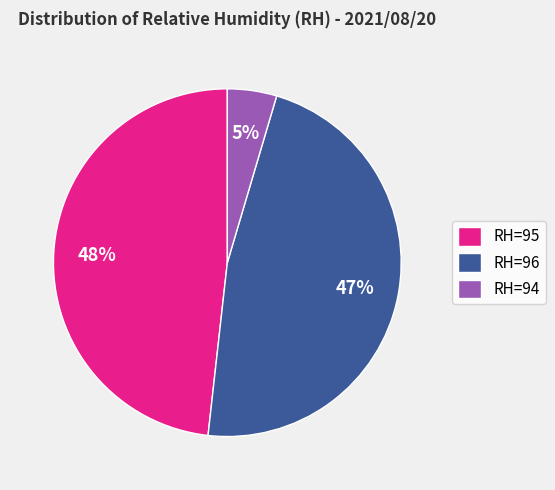

To the nearest percent, what is the average slice percentage?

33%